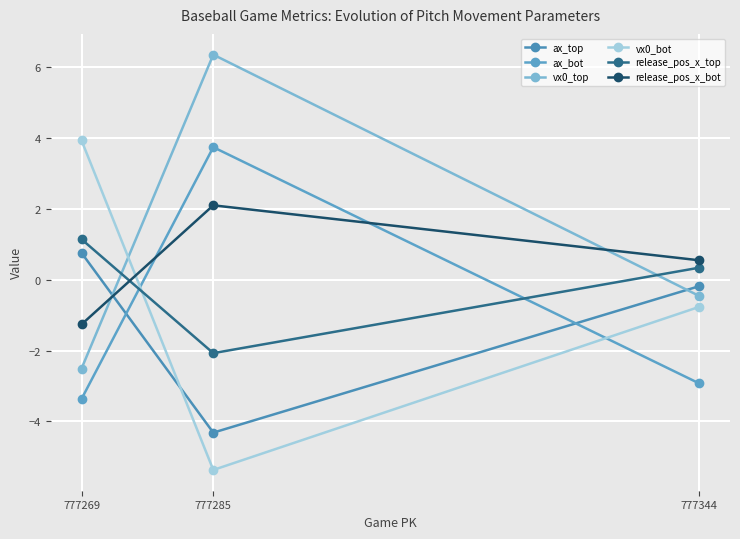

Which category has the lowest value in the vx0_bot series?

777285